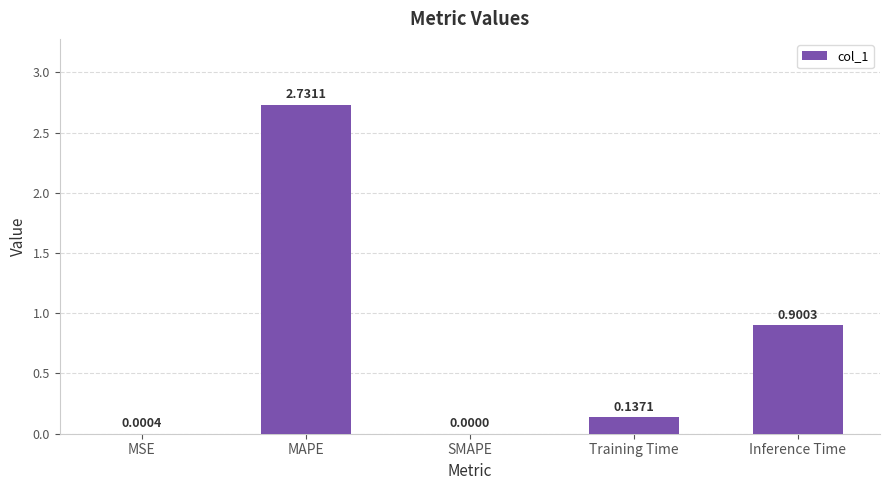

How many values are above zero?

4